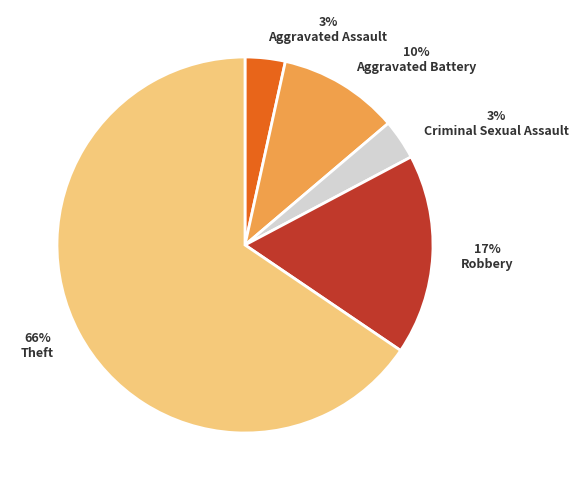

To the nearest percent, what is the average slice percentage?

20%